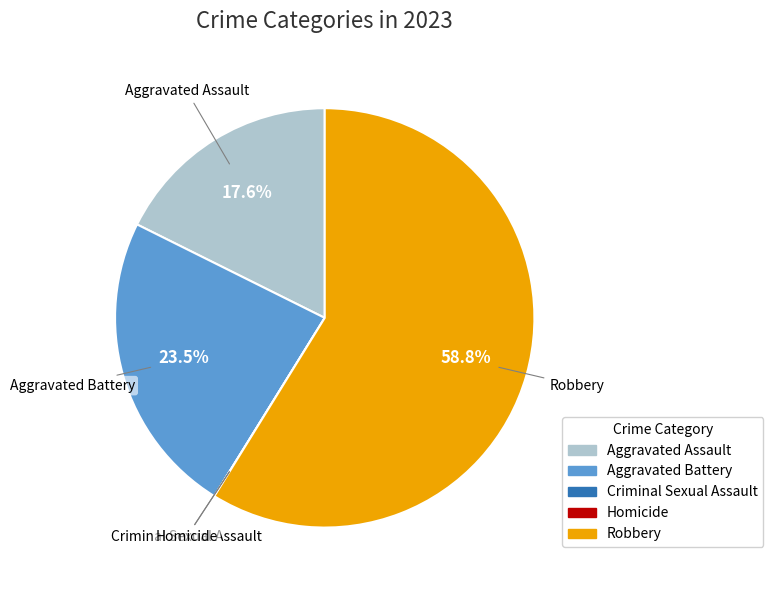

Is there any slice that represents more than half of the pie?

Yes